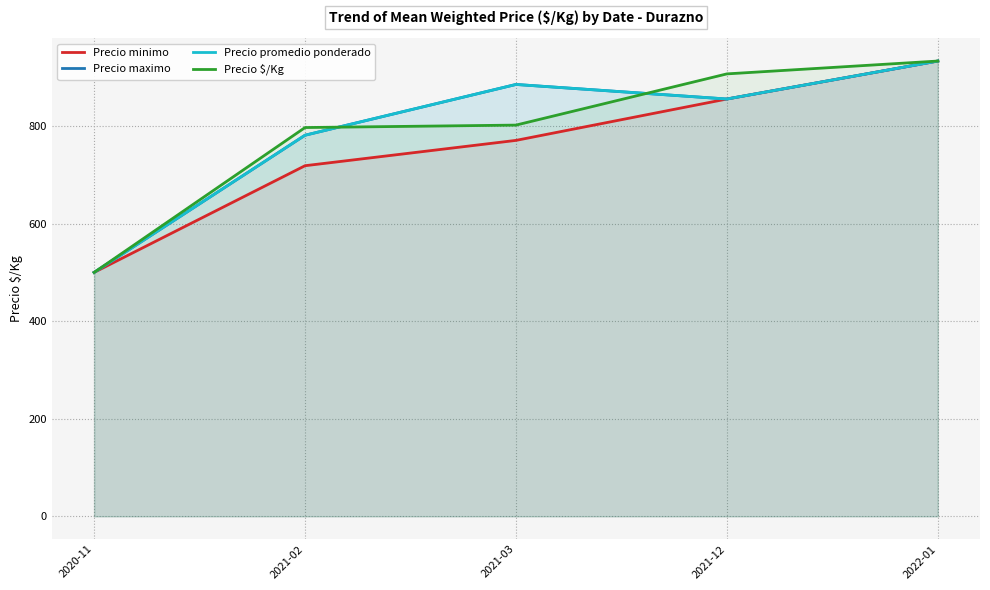

True or false: Precio minimo has a value of 535.7 at 2021-03.

False